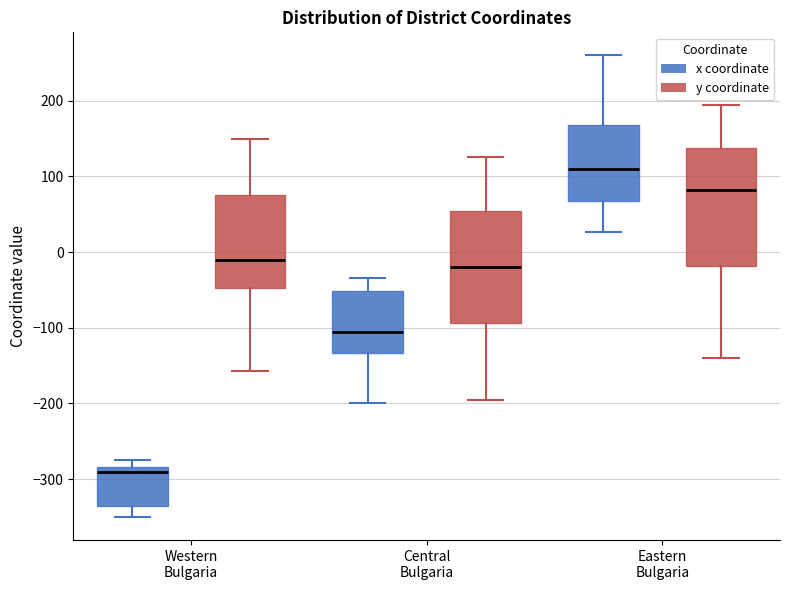

Where is the upper edge of the box for Western Bulgaria (y coordinate) on the y-axis? The values are not printed on the chart, so give them approximately, as read against the axis.

80